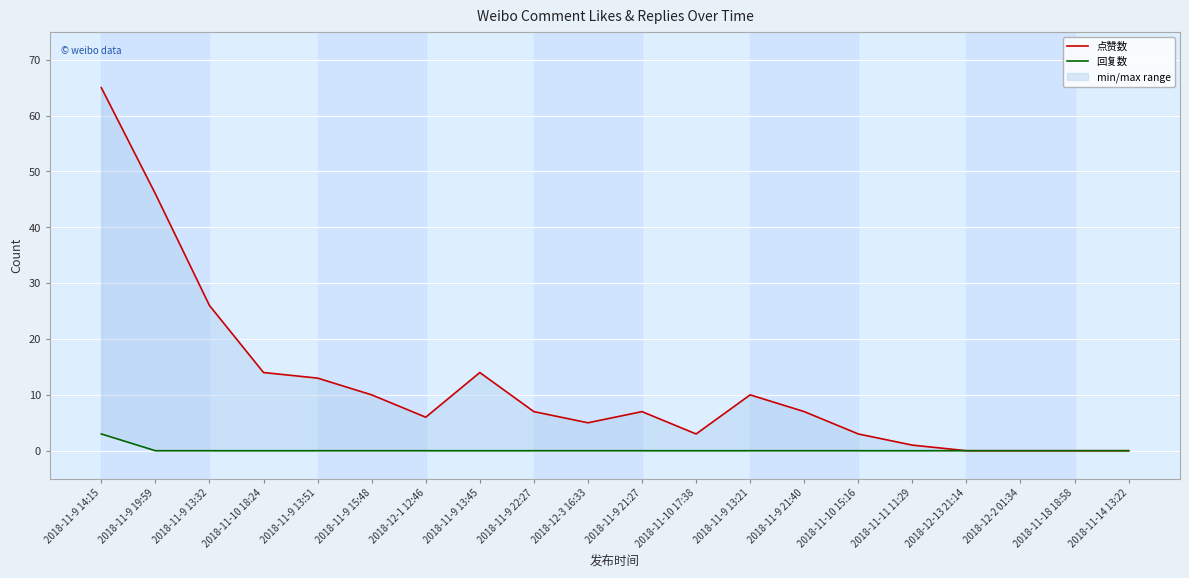

Which series has the widest spread of values?

点赞数